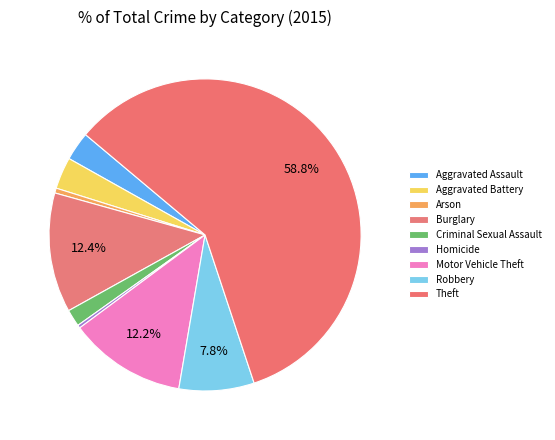

How many segments does this pie chart have?

9